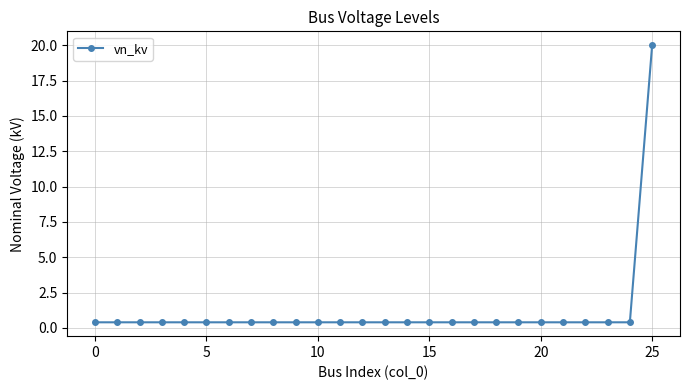

What is the average value?

1.2